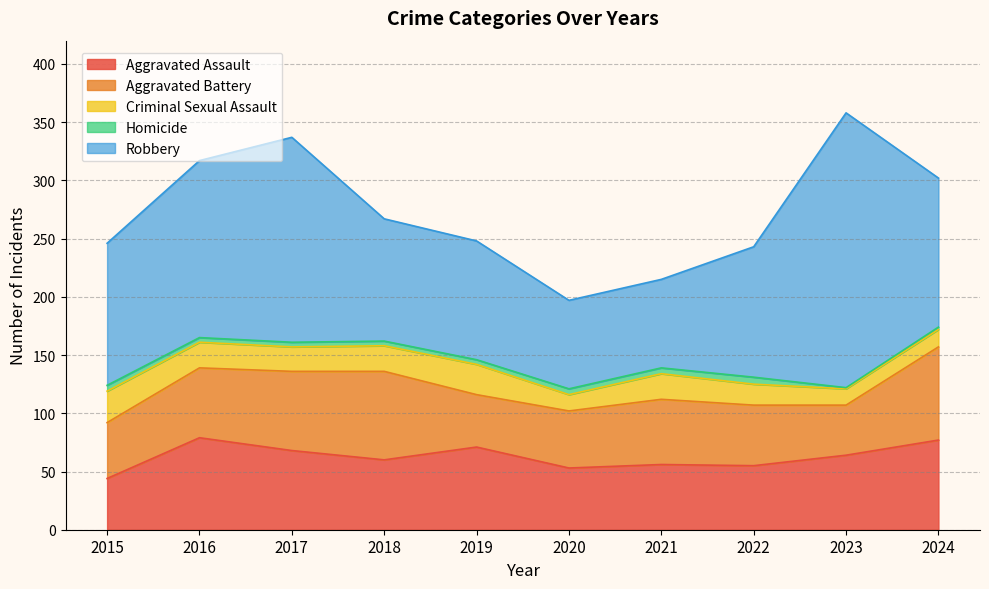

The Aggravated Assault series shows 53 at 2020. True or false?

True